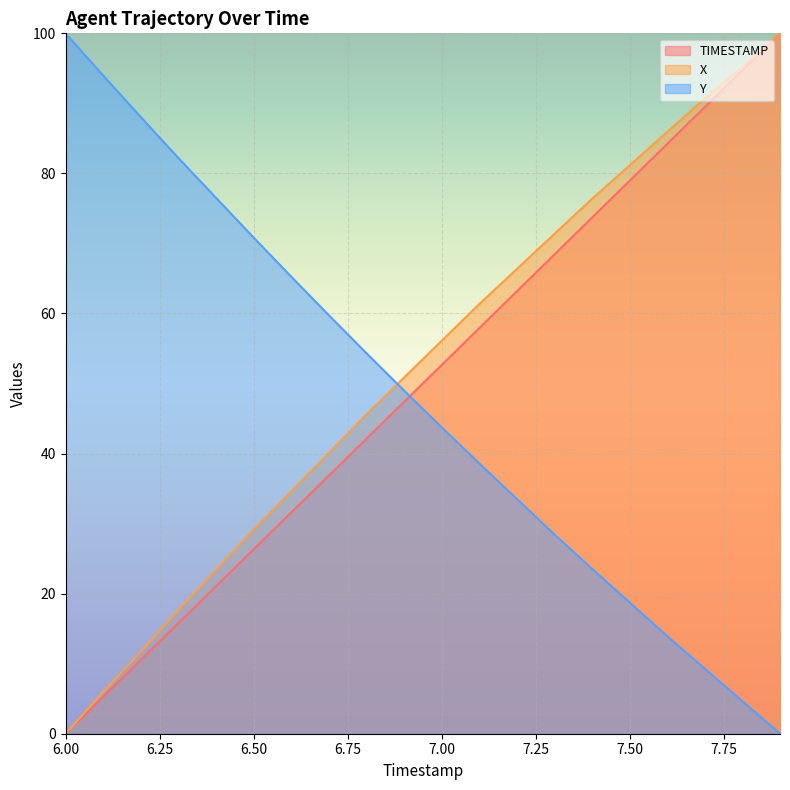

Which category has the lowest value in the X series?

6.00